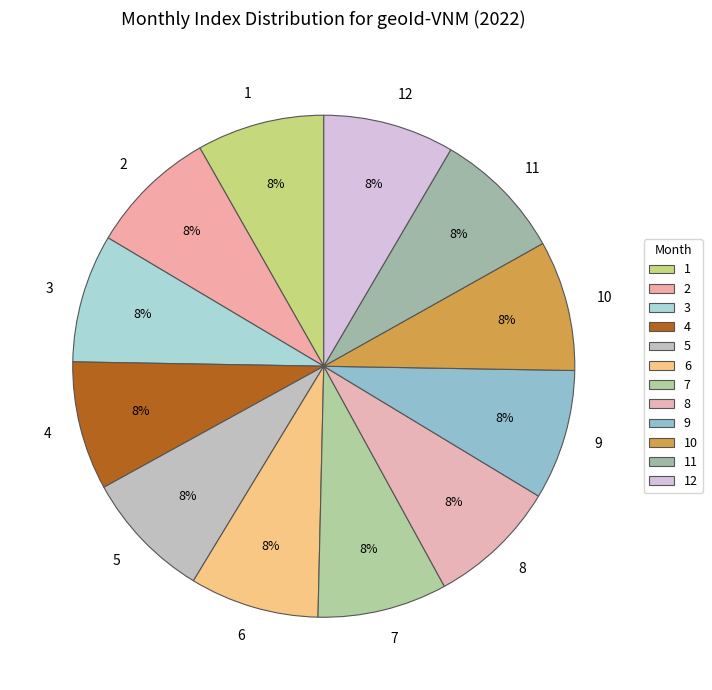

Does 2 represent more than half of the total?

No